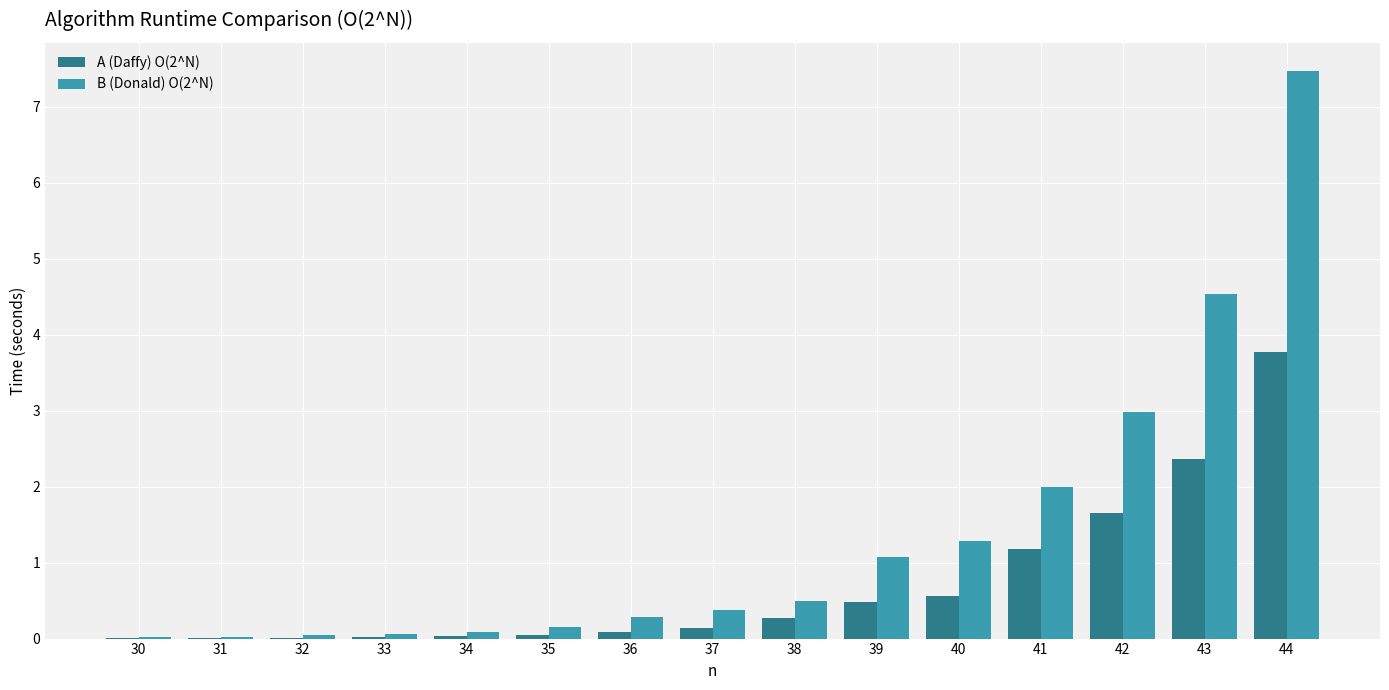

What is the greatest value displayed?

7.5